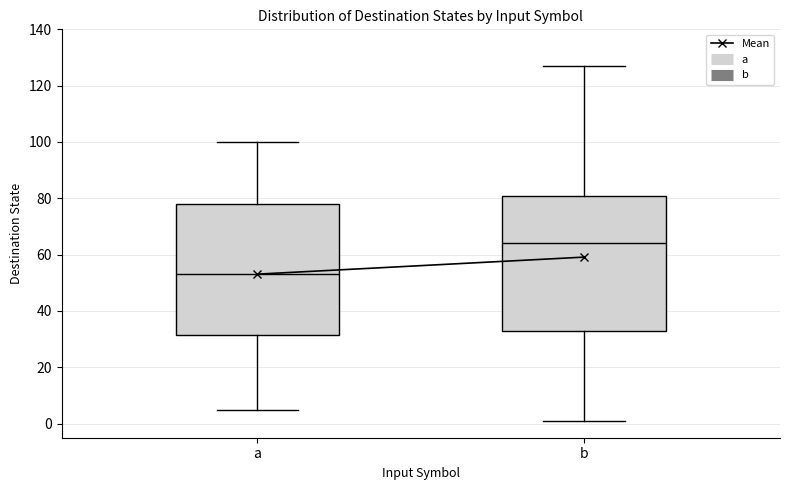

Reading left to right, read every box against the y-axis: the position of its median line, the range the box covers, and the ends of its whiskers. The values are not printed on the chart, so give them approximately, as read against the axis.

a: median 54, box 32 to 78, whiskers 6 to 100
b: median 64, box 34 to 82, whiskers 2 to 128